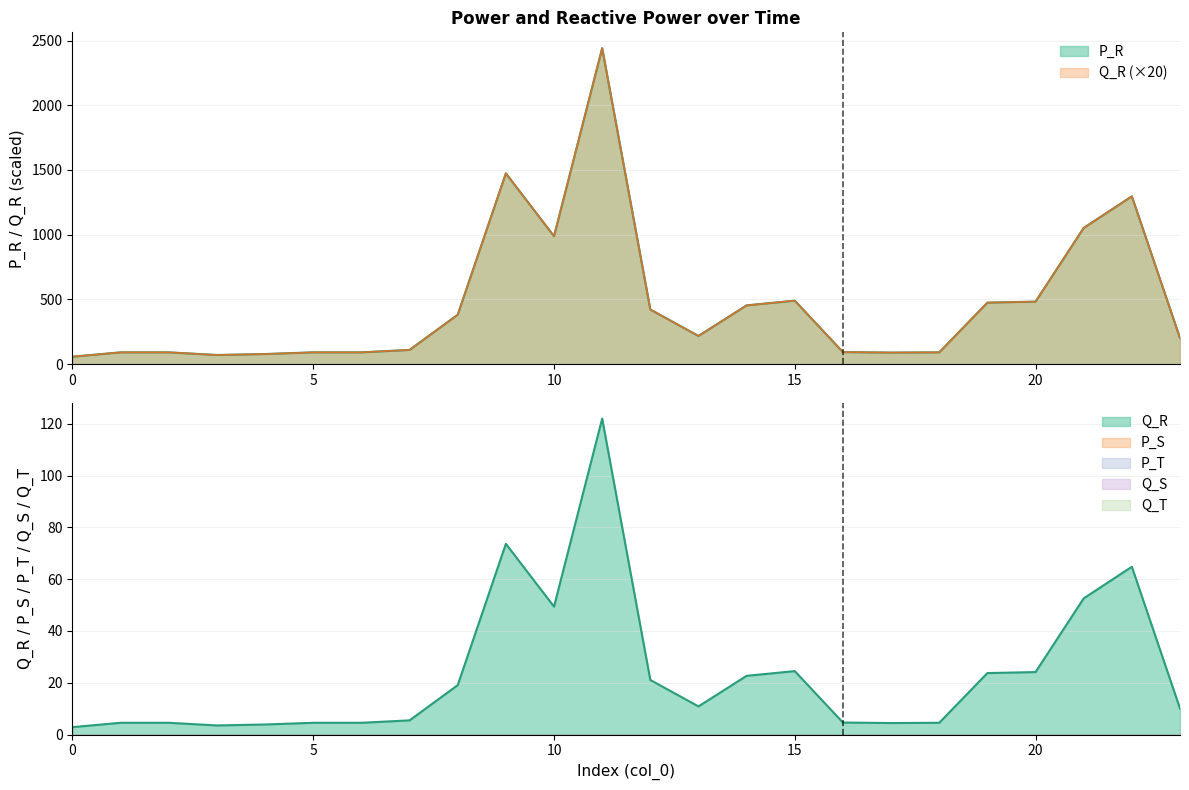

Rank the series at 8 from lowest to highest value.

P_S, P_T, Q_S, Q_T, Q_R, P_R